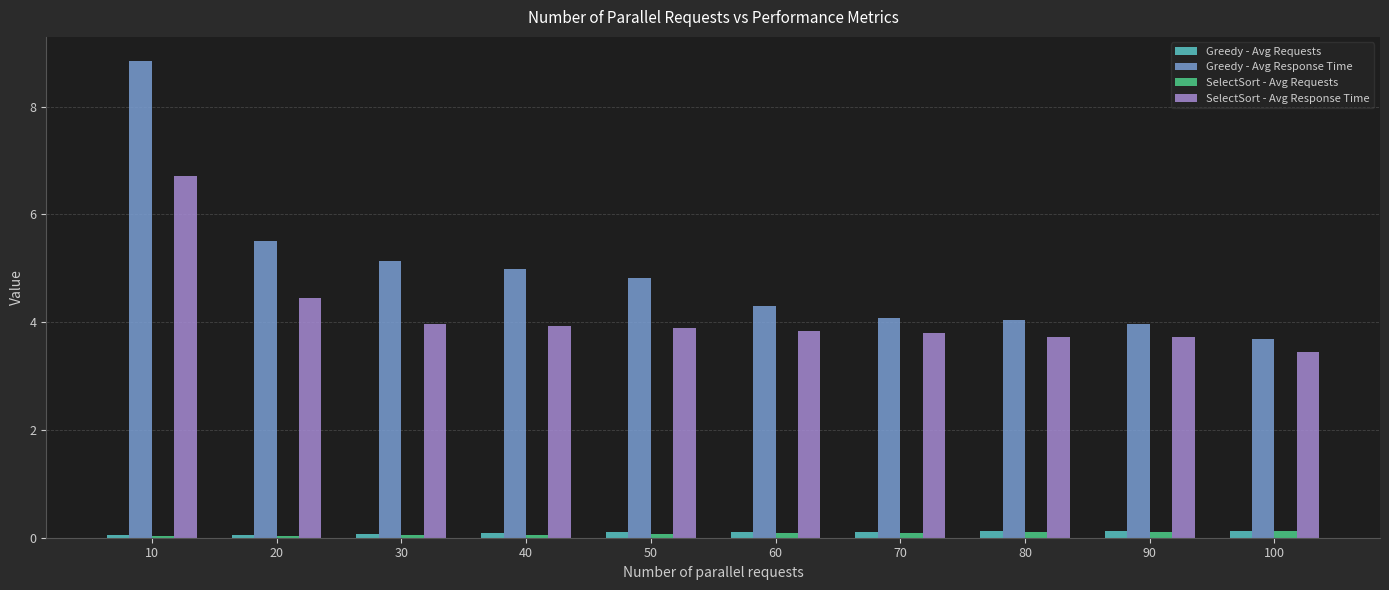

What is the value of the SelectSort - Avg Response Time bar at the 7th from the left?

3.8